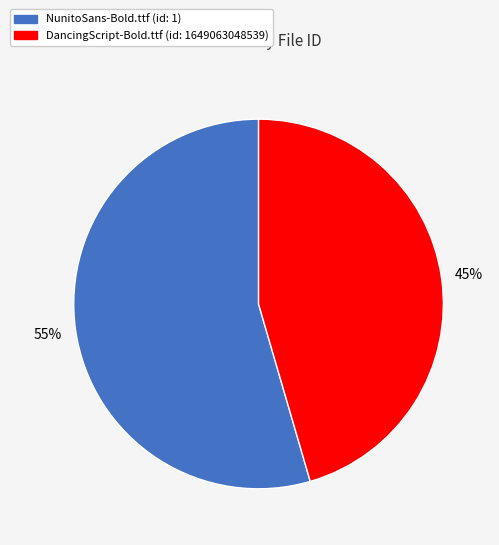

To the nearest percent, what is the average slice percentage?

50%